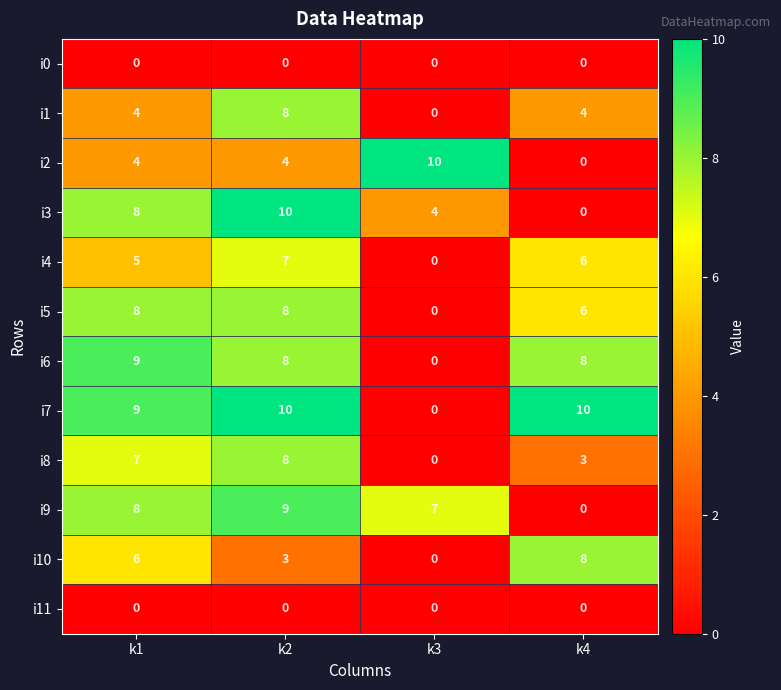

At which label is i7 closest to 5?

k1